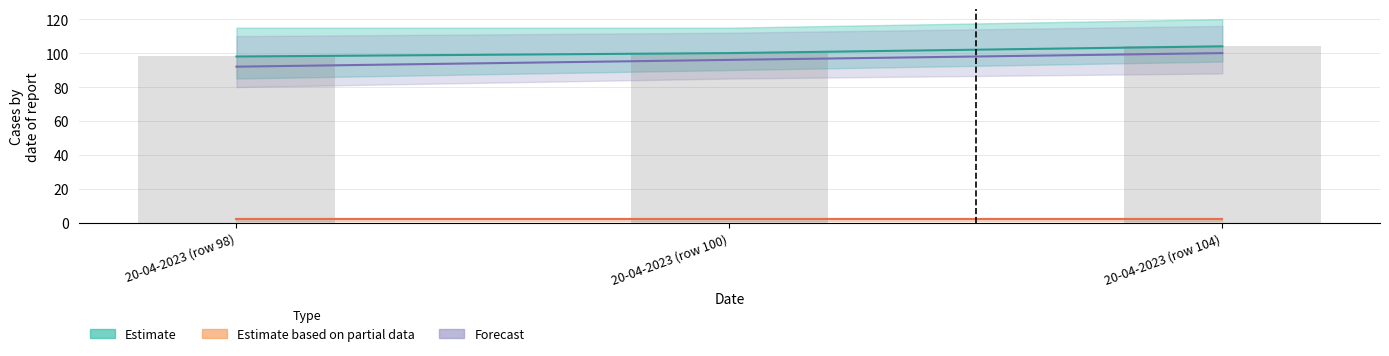

What is the ratio of the value at 20-04-2023 (row 104) to the value at 20-04-2023 (row 100)?

1.0